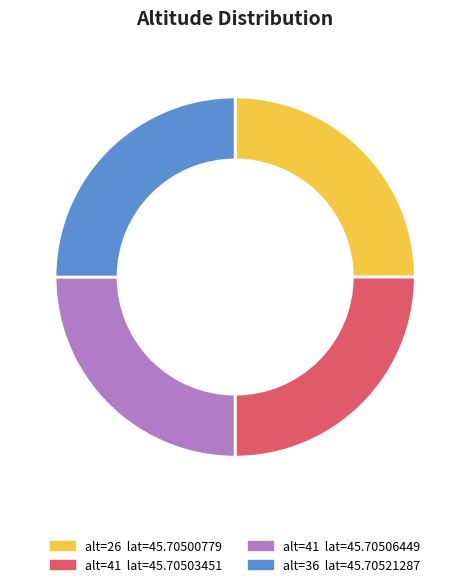

Count the number of slices in the pie.

4